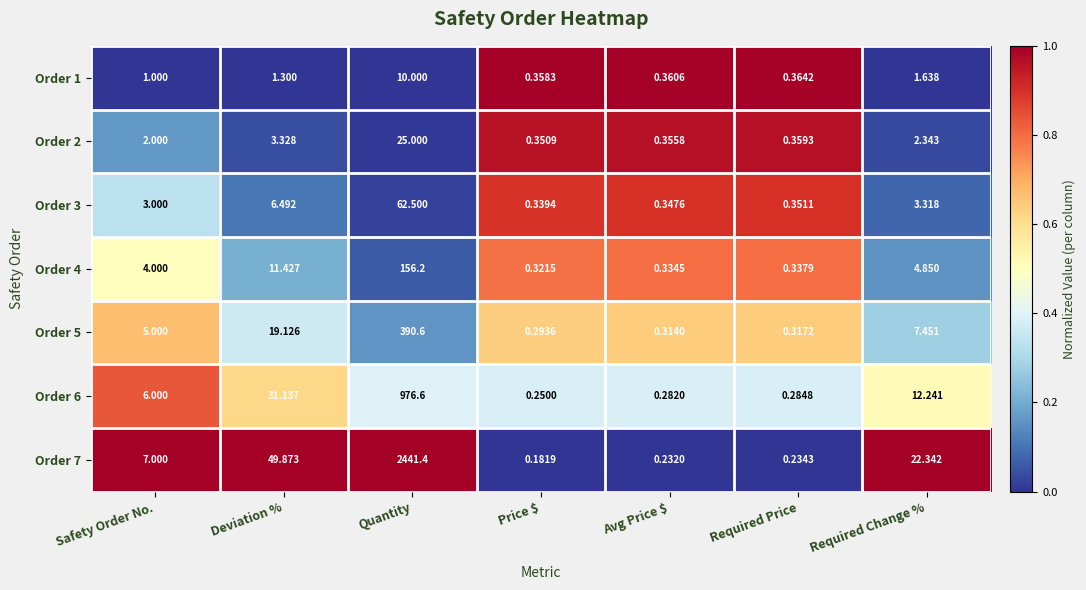

Is the value of Order 1 at Required Price greater than the value of Order 7 at Required Price?

Yes